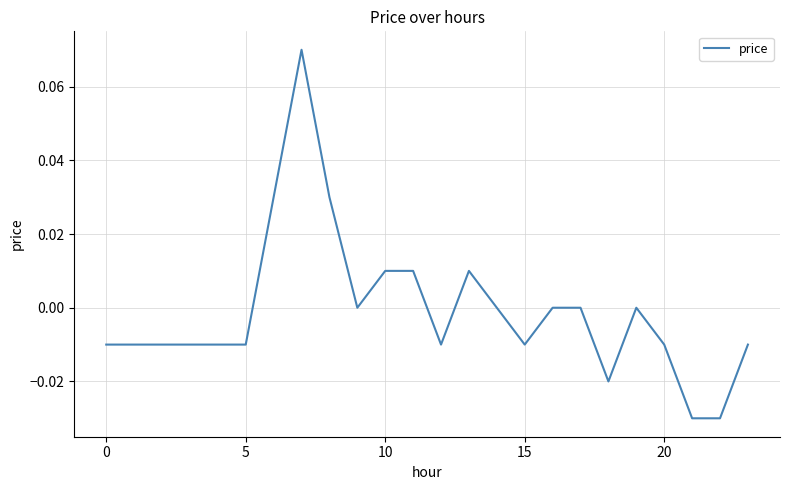

Does the chart have visible grid lines?

Yes